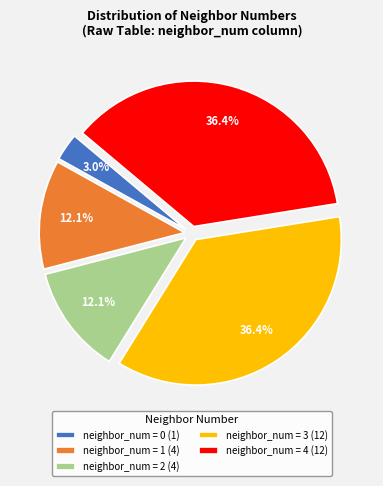

What is the smallest slice in the pie chart?

neighbor_num = 0 (1)